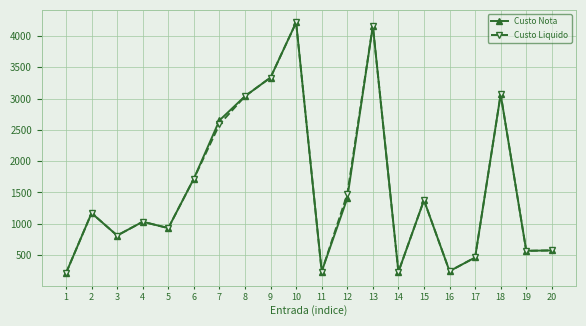

In Custo Nota, how many points are higher than both neighbors (excluding endpoints)?

6